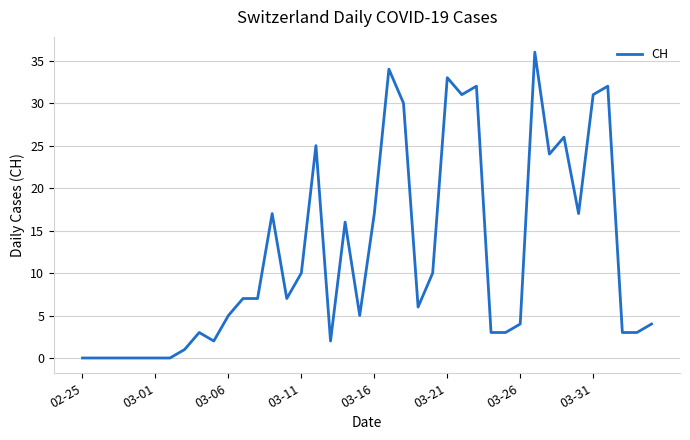

What is the maximum value shown in the chart?

36